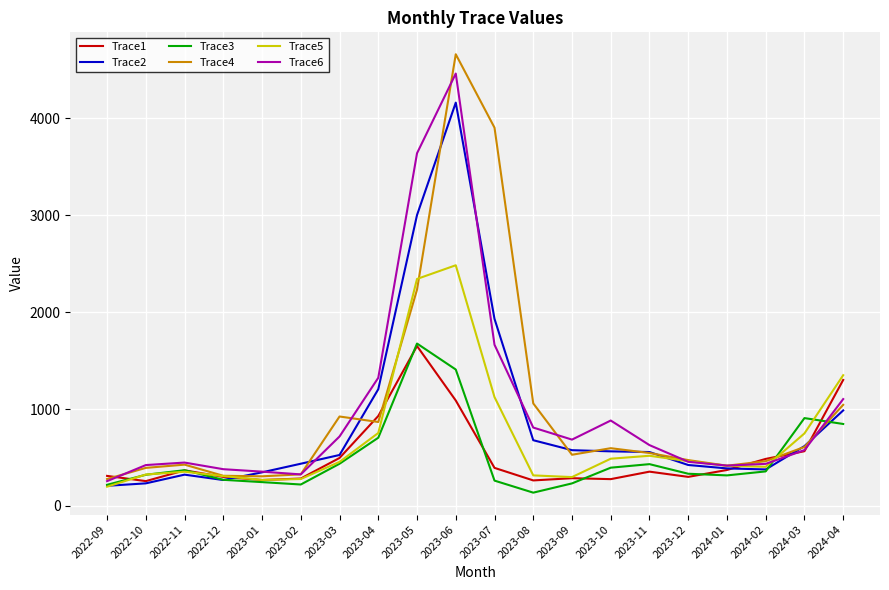

What is the difference between the Trace1 values at 2023-07 and 2022-11?

25.6